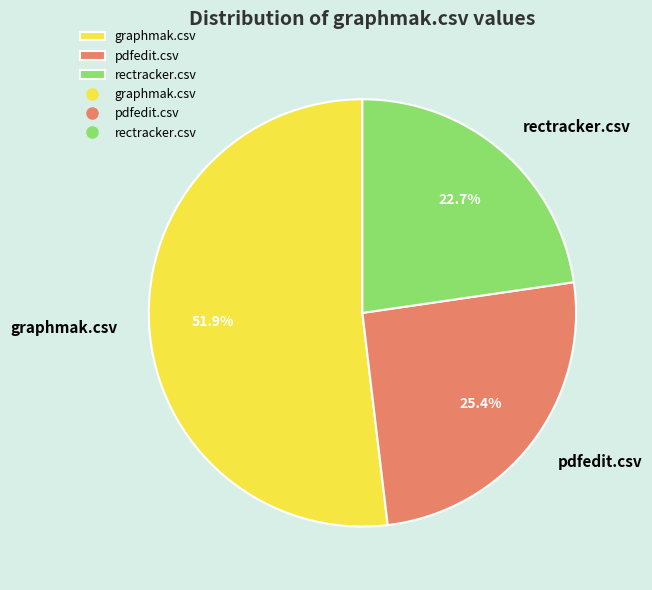

Does graphmak.csv represent more than half of the total?

Yes